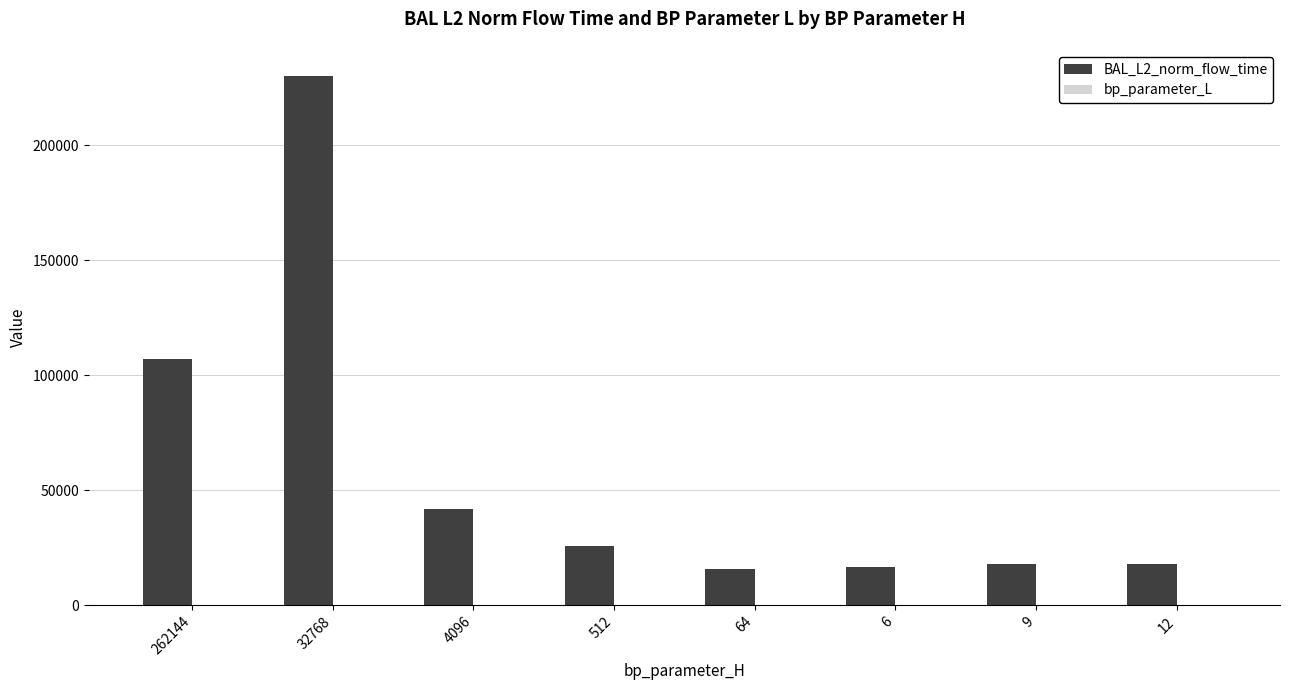

Are the bars horizontal?

No